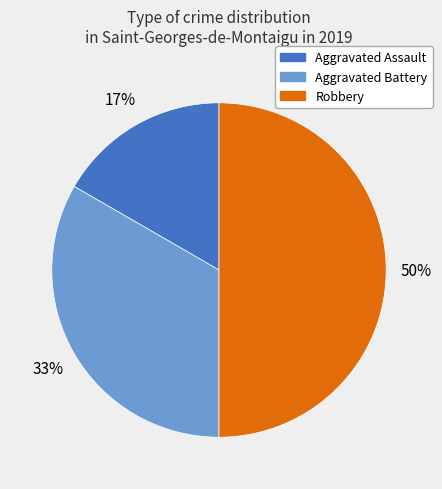

The Robbery slice represents 50% of the pie. True or false?

True